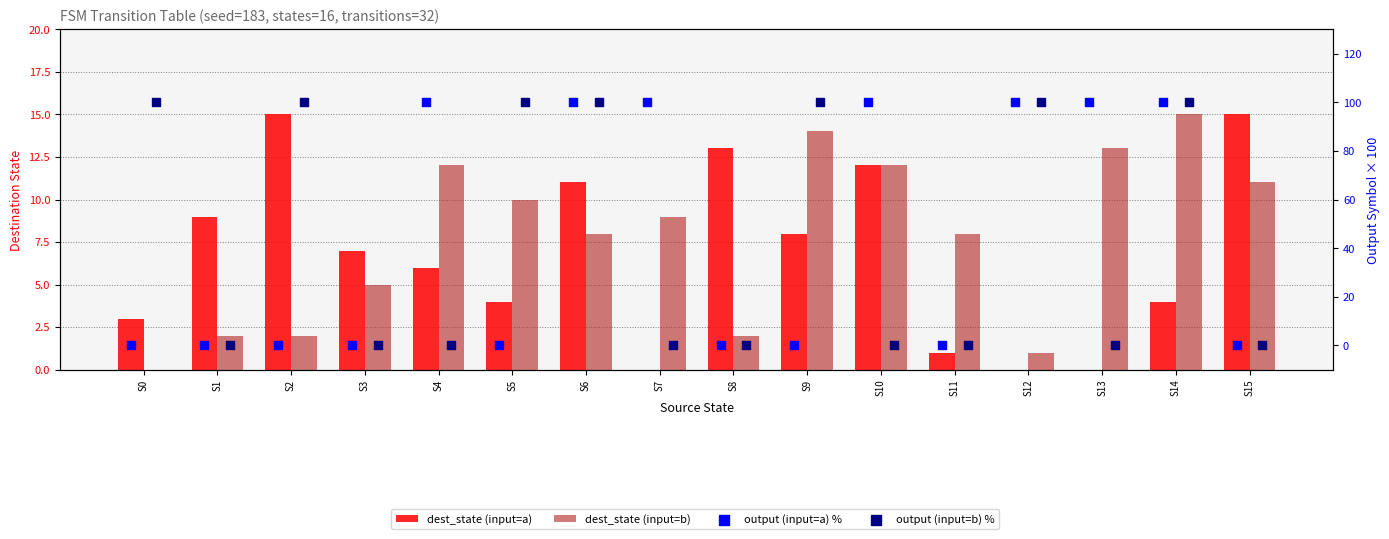

Which series contains the lowest Y value?

dest_state (input=a)